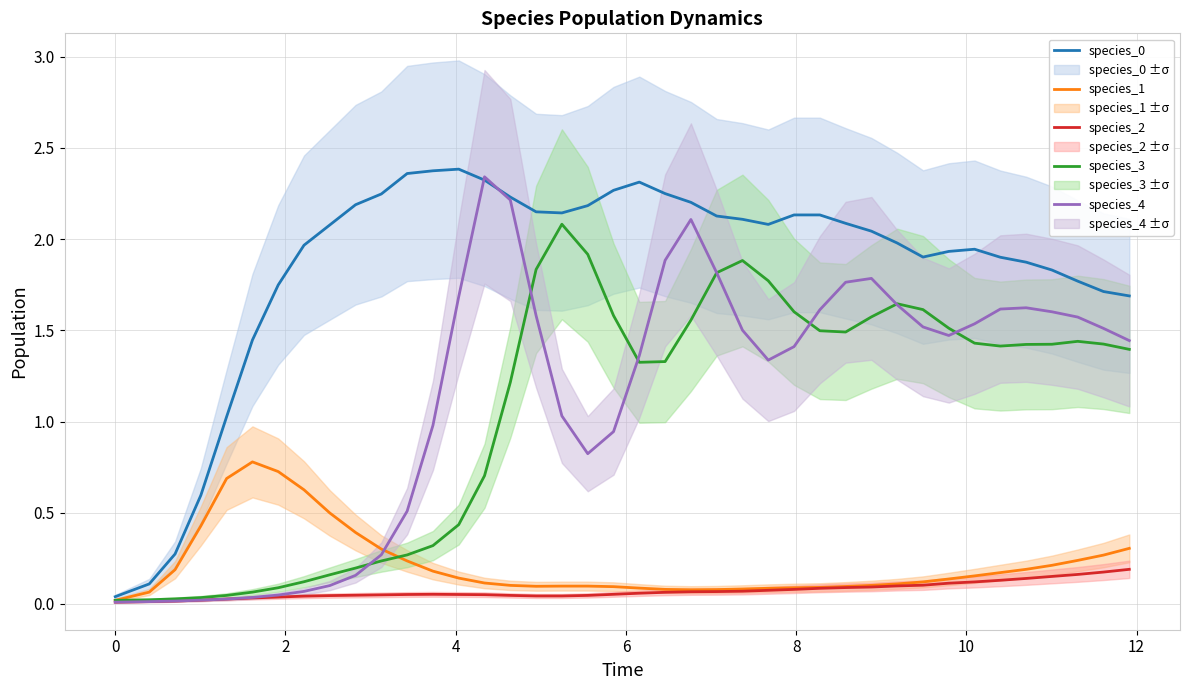

How many interior local valleys does the species_3 series have?

3